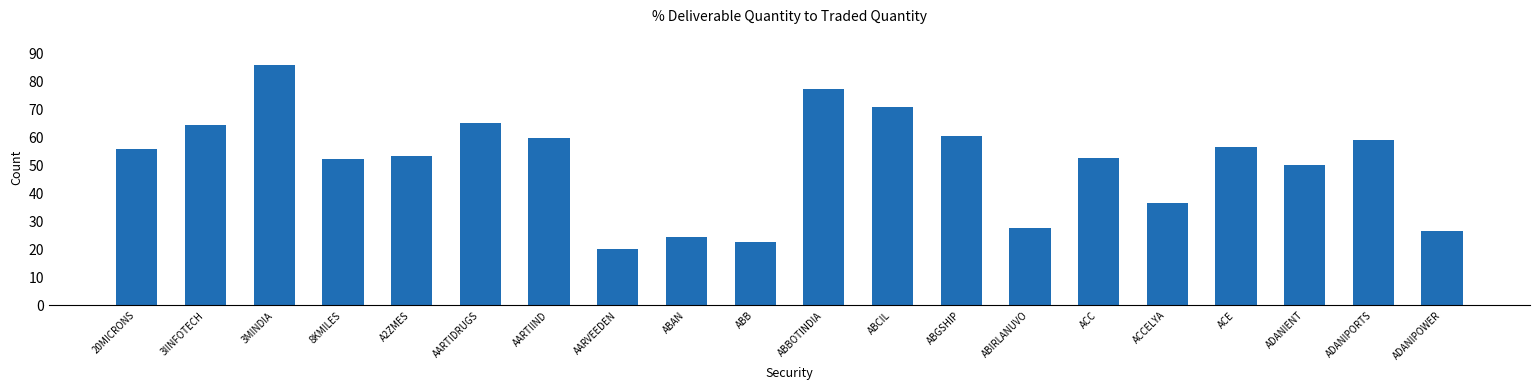

At which label does the data first exceed 56?

20MICRONS